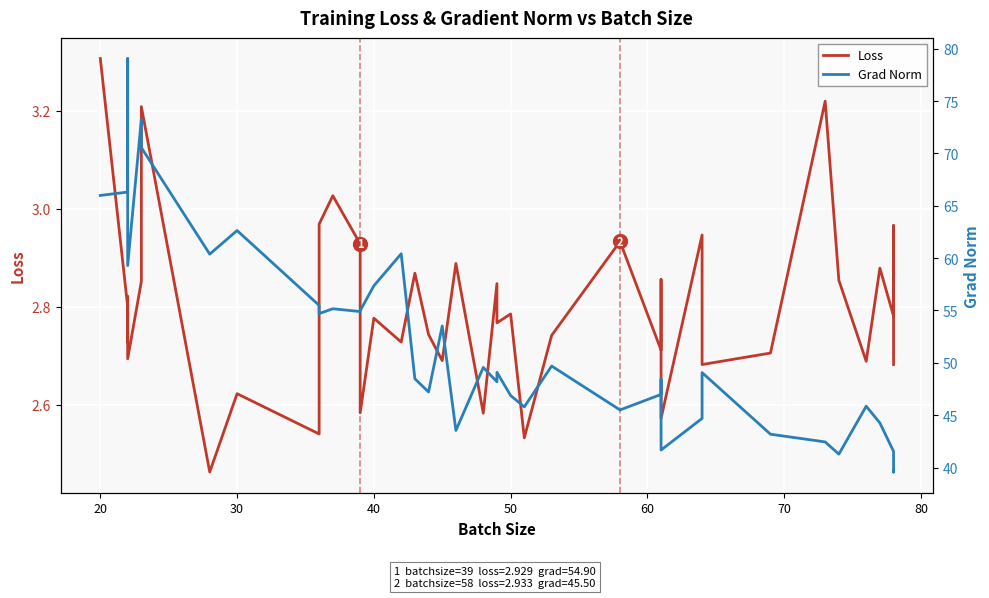

The value of Loss at 20 is 5.2. True or false?

False